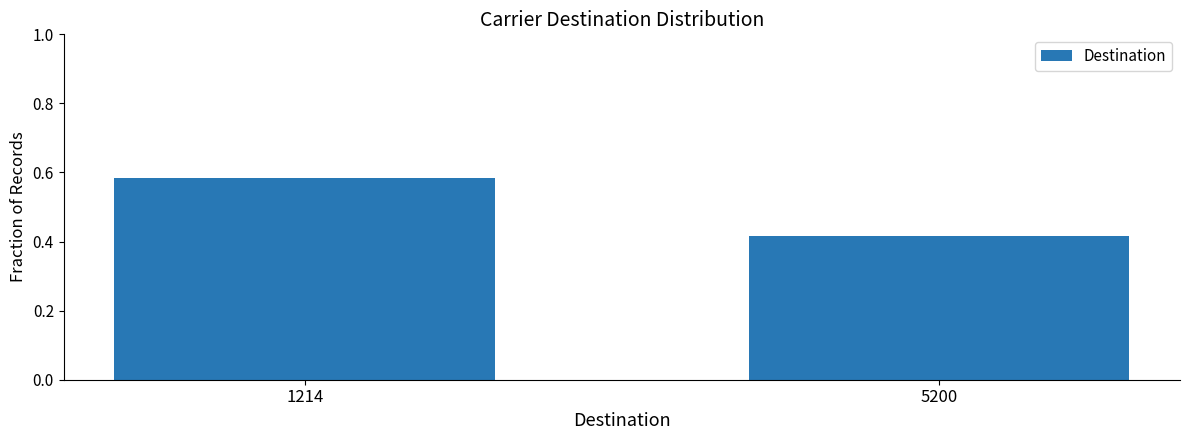

How many values are between 0 and 1?

2